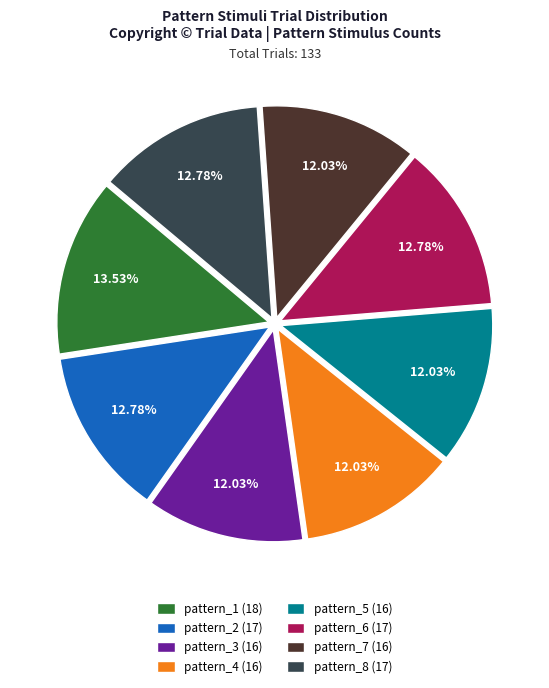

Count the number of slices in the pie.

8